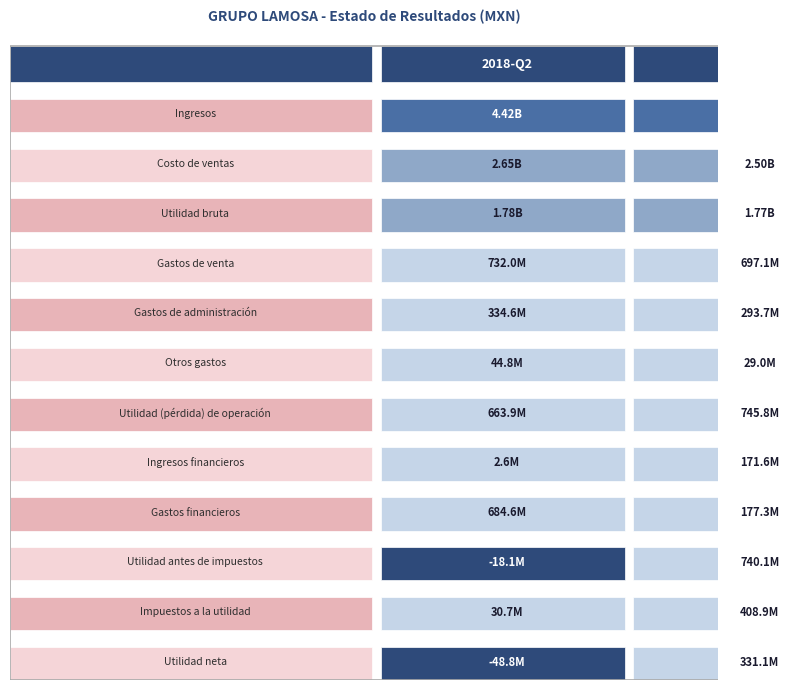

Reading left to right, list all the values displayed in this chart.

Ingresos: 0=4420638000	1=4268171000
Costo de ventas: 0=2645328000	1=2502596000
Utilidad bruta: 0=1775310000	1=1765575000
Gastos de venta: 0=732029000	1=697071000
Gastos de administración: 0=334569000	1=293713000
Otros gastos: 0=44843000	1=28986000
Utilidad (pérdida) de operación: 0=663869000	1=745805000
Ingresos financieros: 0=2611000	1=171577000
Gastos financieros: 0=684614000	1=177317000
Utilidad antes de impuestos: 0=-18134000	1=740065000
Impuestos a la utilidad: 0=30690000	1=408921000
Utilidad neta: 0=-48824000	1=331144000